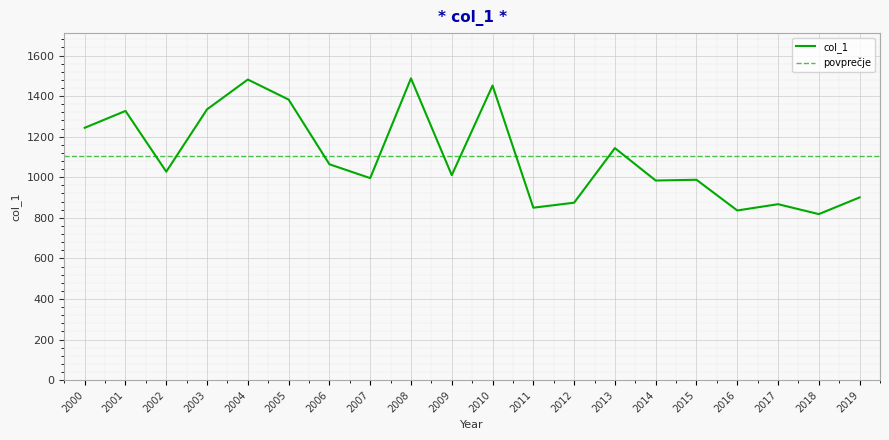

Is it true that col_1 equals 446.9 at 2019?

False